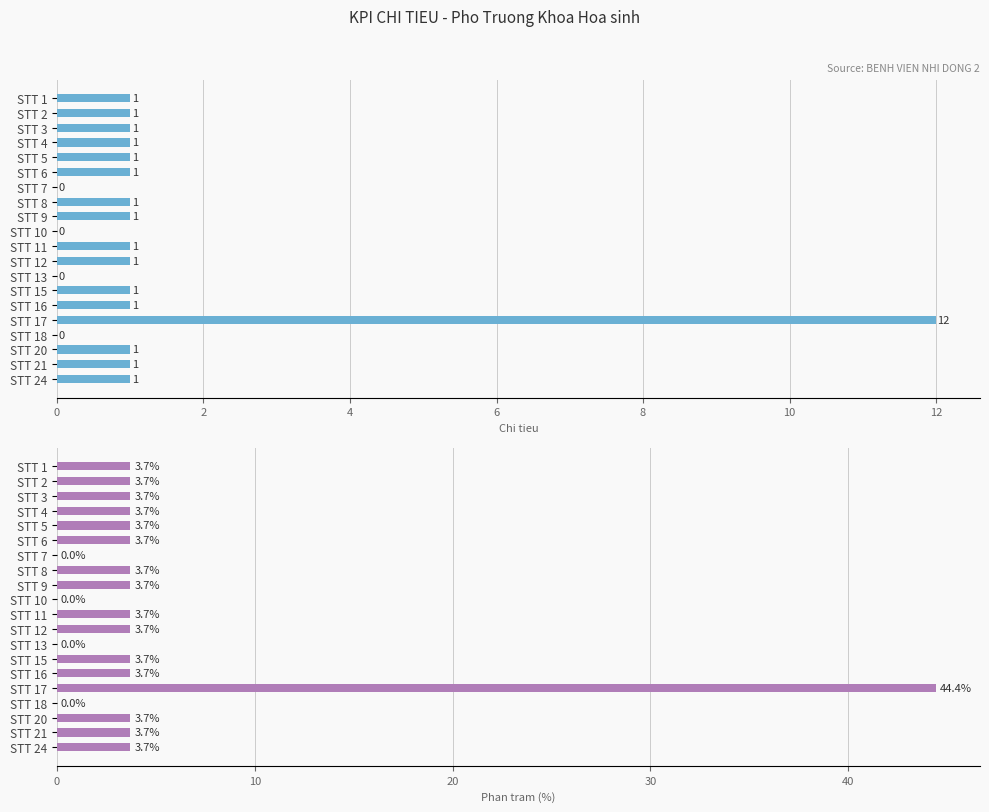

Which has a higher value, STT 6 or STT 21?

STT 6